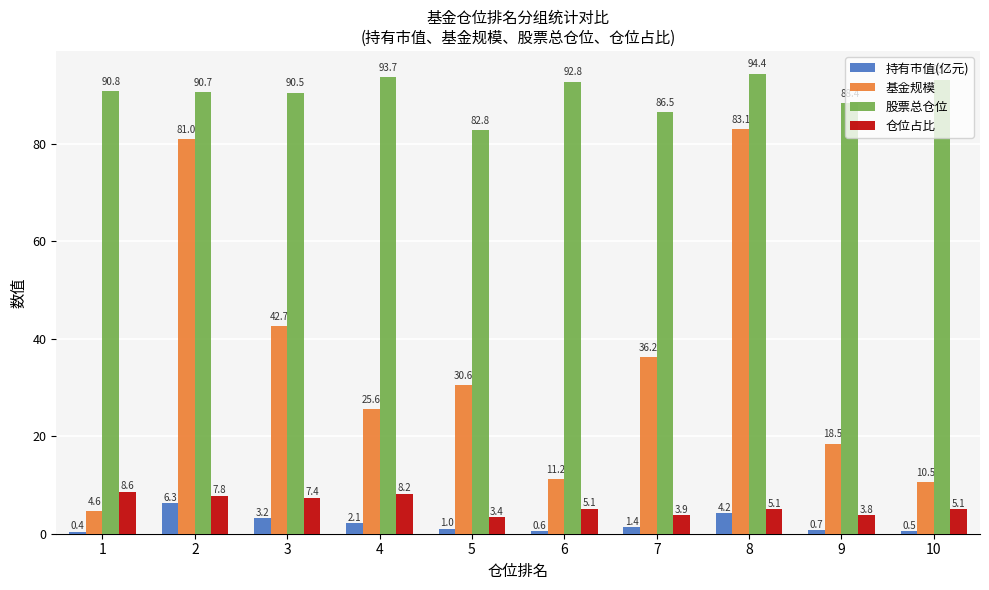

Which category has the lowest value in the 基金规模 series?

1